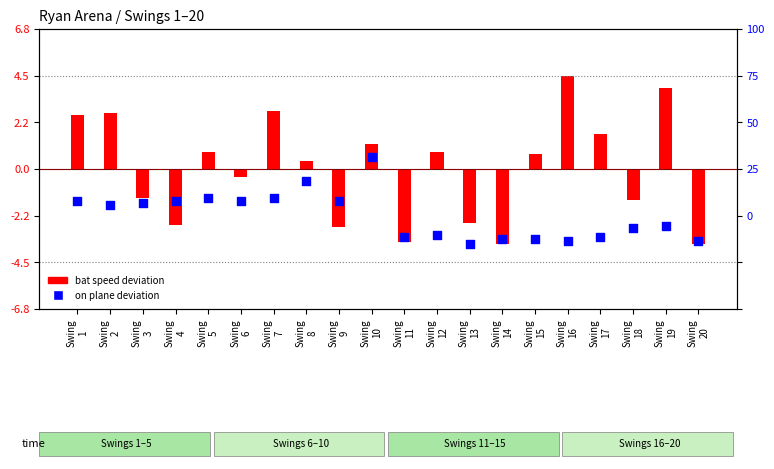

What are all the series names shown in the legend?

bat speed deviation, on plane deviation